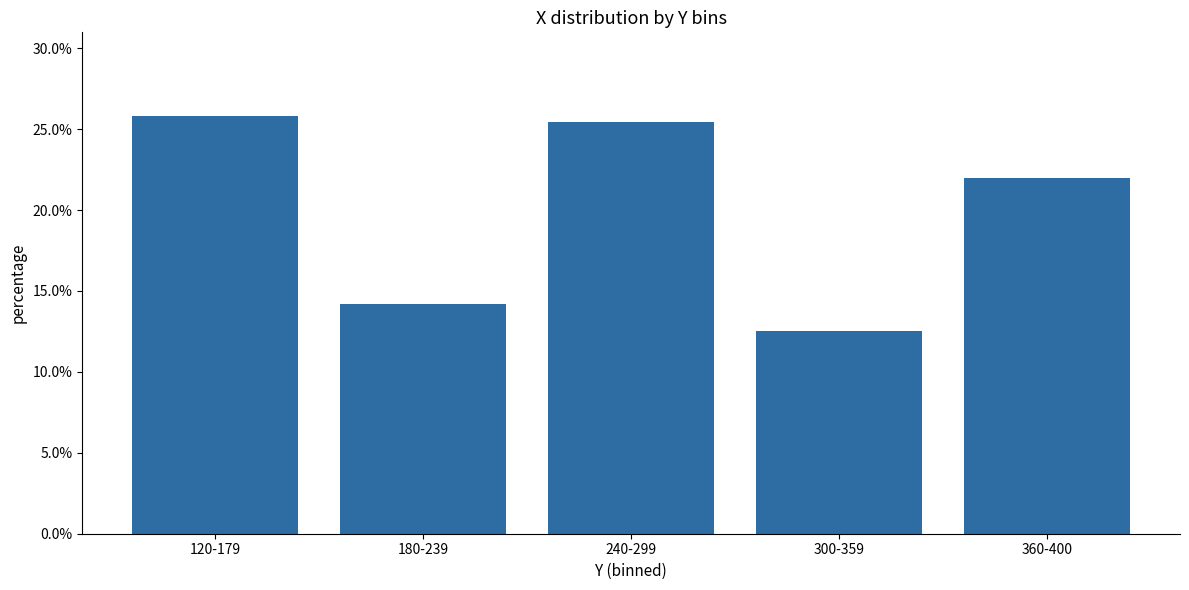

Reading left to right, what are all the values shown in this chart?

120-179=0.3	180-239=0.1	240-299=0.3	300-359=0.1	360-400=0.2